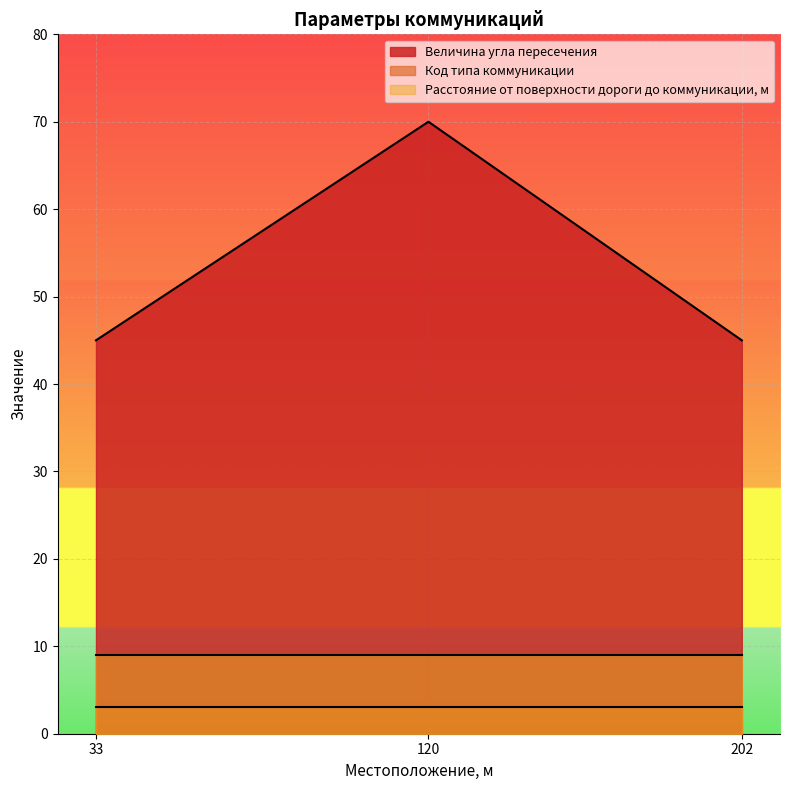

What are all the series names shown in the legend?

Величина угла пересечения, Код типа коммуникации, Расстояние от поверхности дороги до коммуникации, м